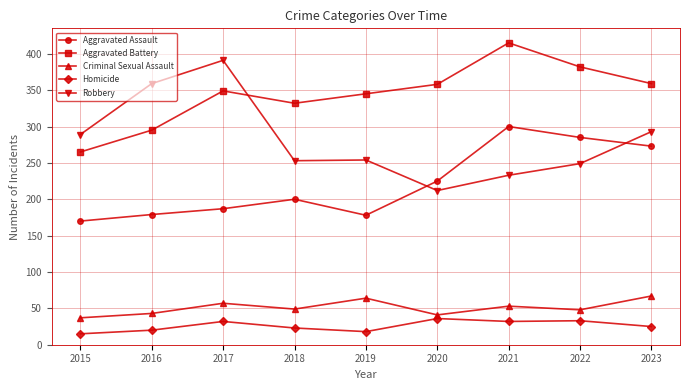

What is the average value of the Homicide series?

26